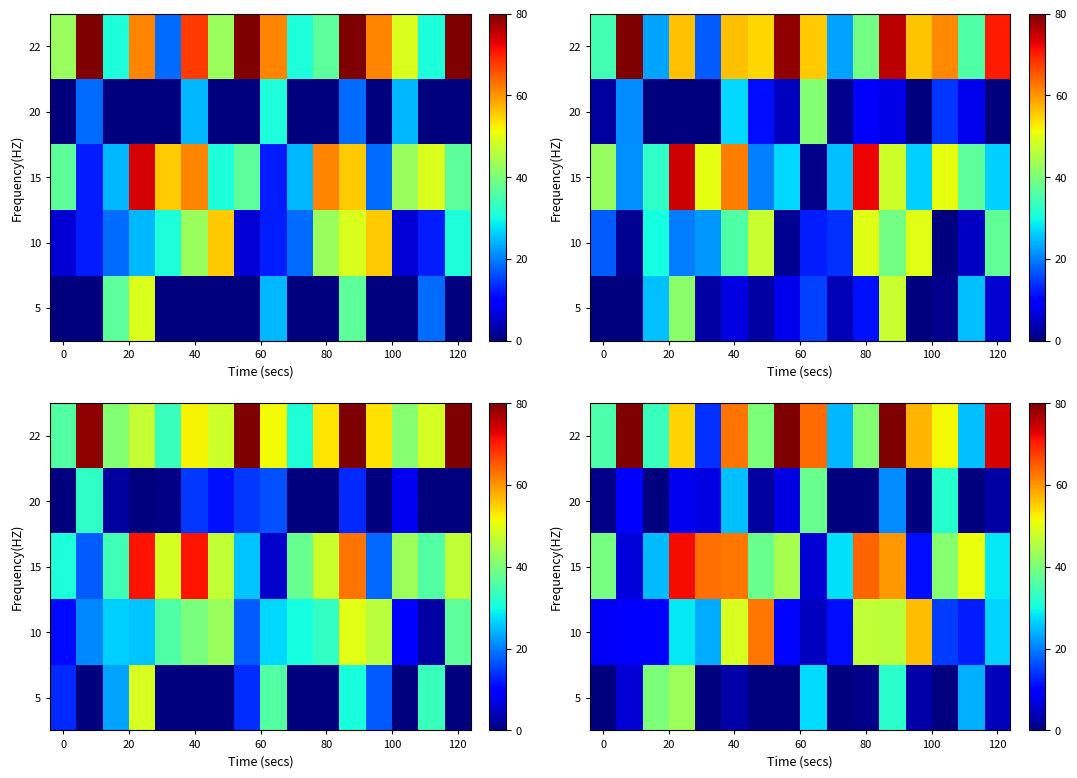

How many data points does each series have?

16